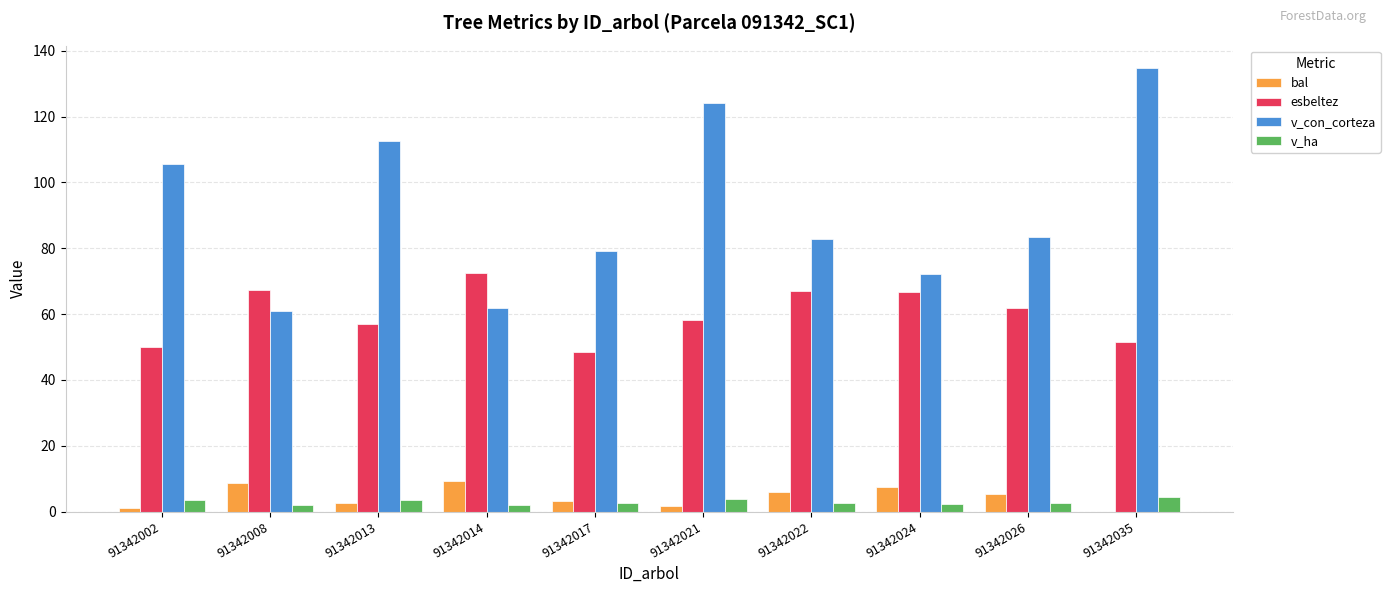

What is the sum of all bal values?

45.4